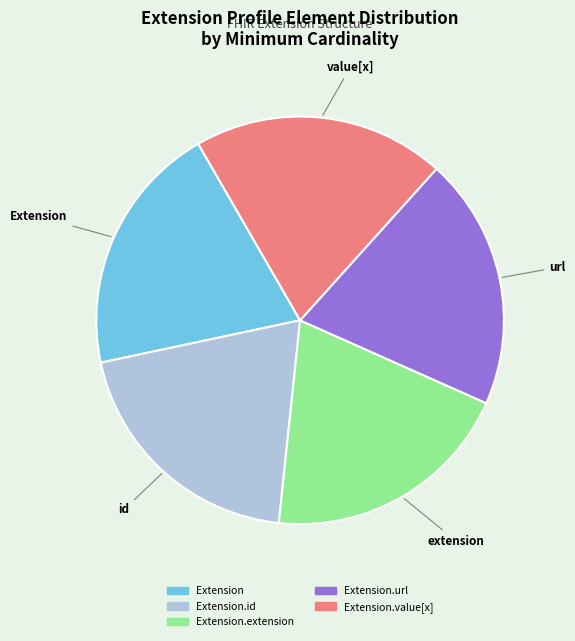

How many segments does this pie chart have?

5